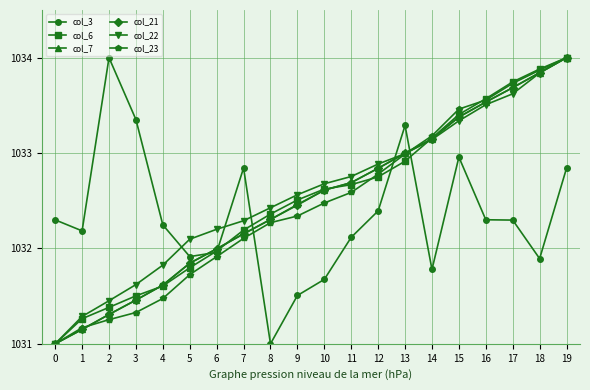

Between which two adjacent categories do col_21 and col_3 first intersect?

5 and 6